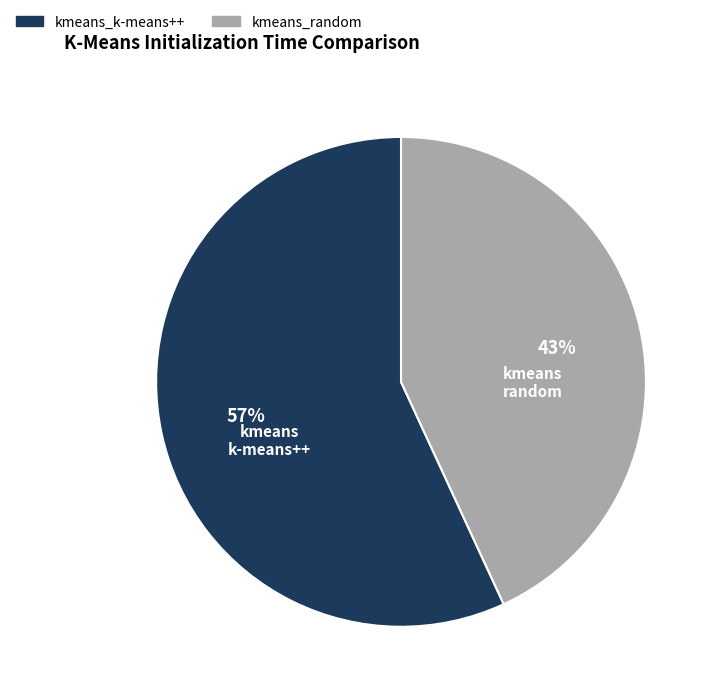

Is there a majority slice in this chart?

Yes